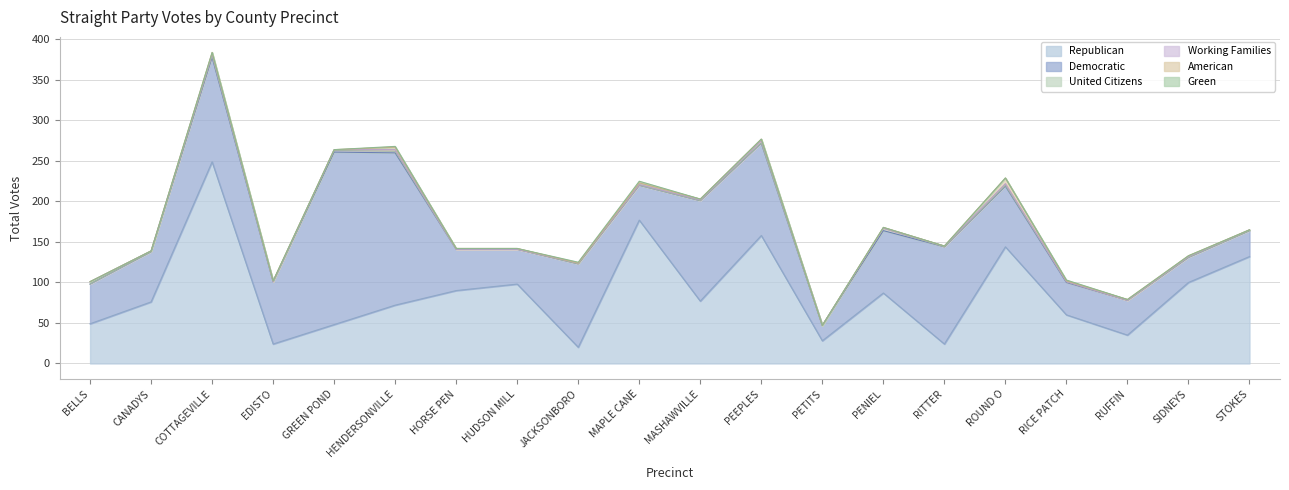

What is the label of the 3rd point from the right?

RUFFIN